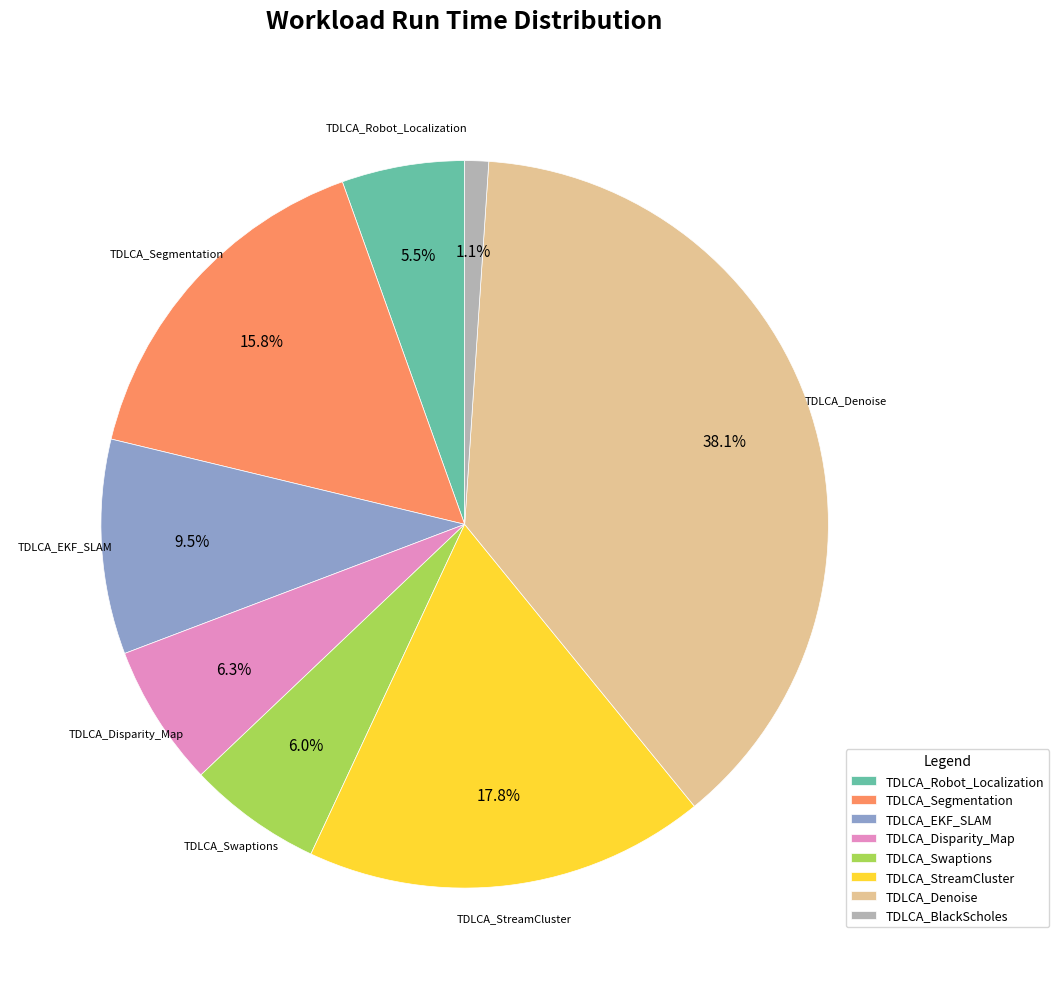

What is the ratio of the value at TDLCA_BlackScholes to the value at TDLCA_StreamCluster?

0.1